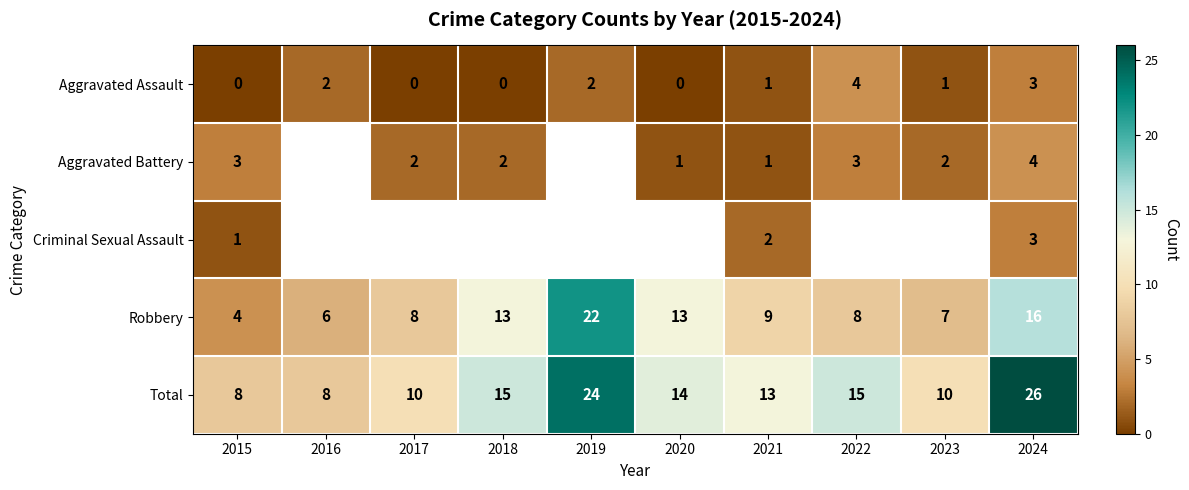

How many Aggravated Assault values are between 0 and 2?

8